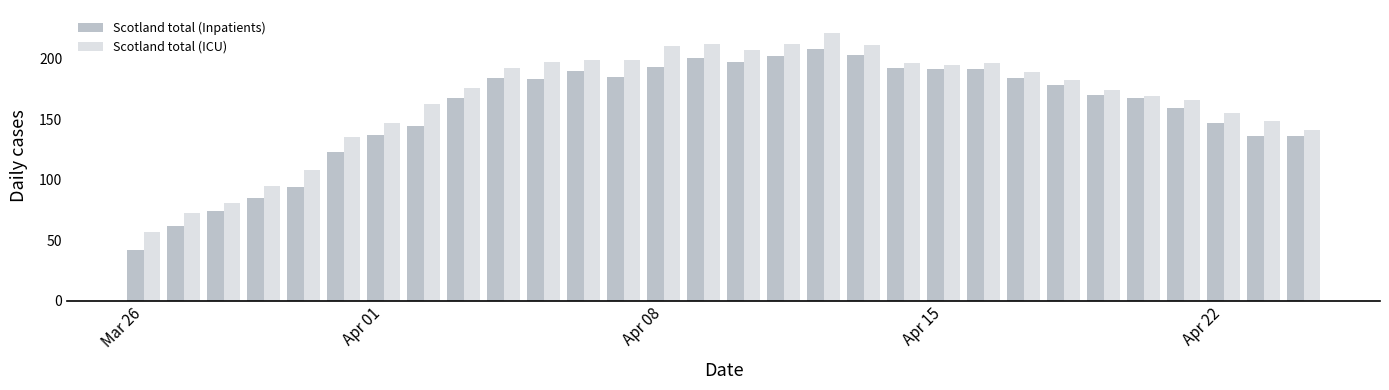

At how many categories does at least one series exceed 54?

30